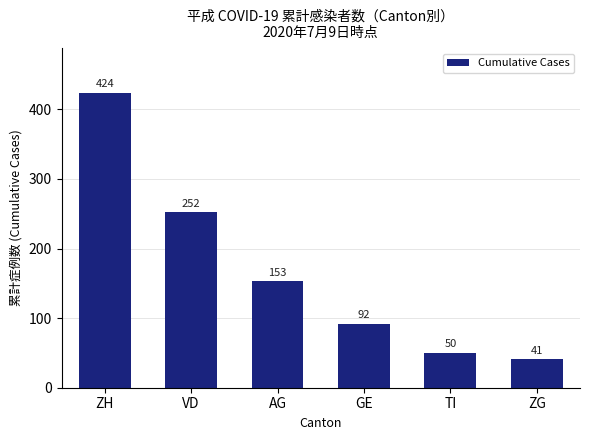

At which category does the chart reach its peak across all series?

ZH